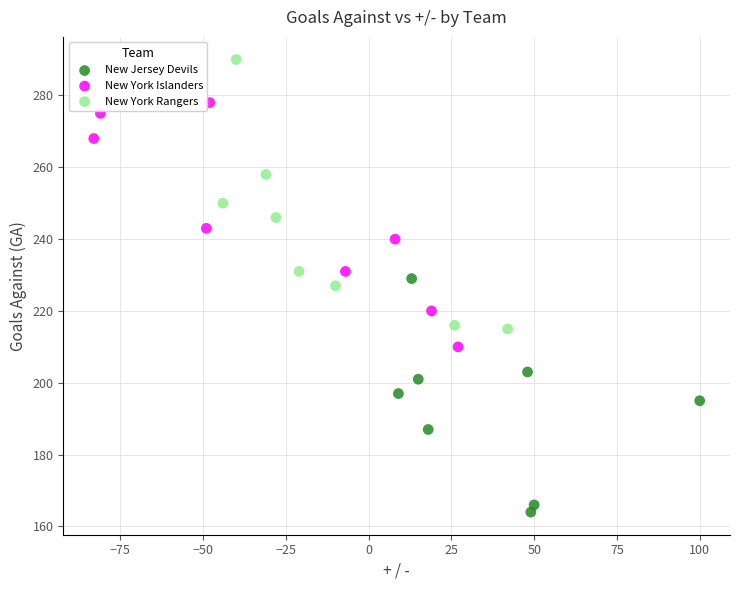

Which series contains the highest Y value?

New York Rangers